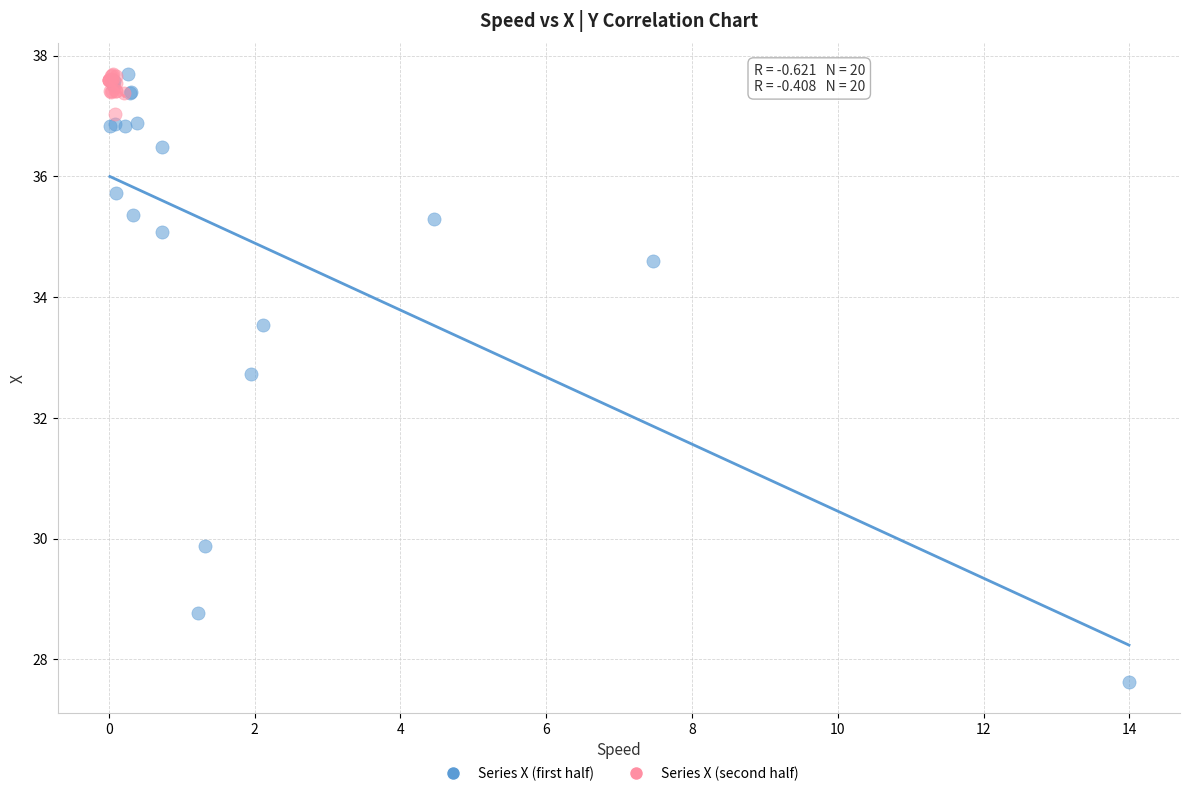

Which series reaches the minimum Y coordinate?

Series X (first half)